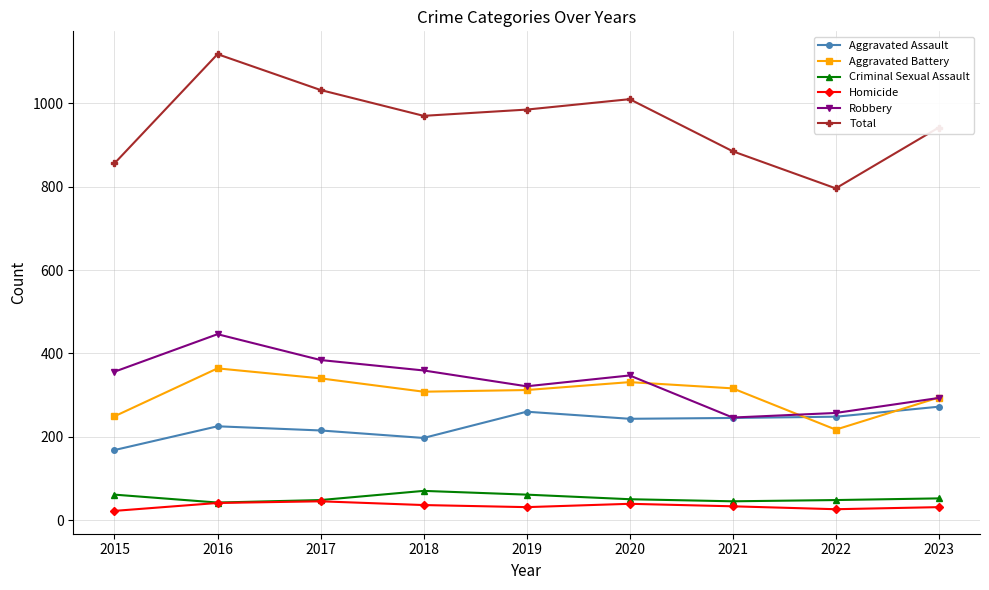

Rank the series by their maximum value, from lowest to highest.

Homicide, Criminal Sexual Assault, Aggravated Assault, Aggravated Battery, Robbery, Total